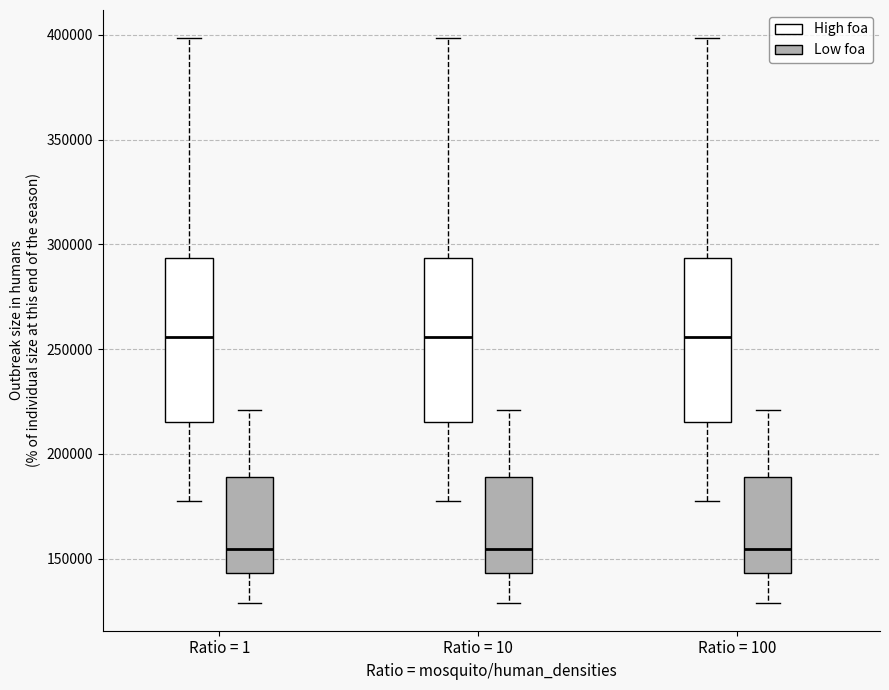

Where does the median line of the box for Ratio = 100 (Low foa) sit on the y-axis? The values are not printed on the chart, so give them approximately, as read against the axis.

155000